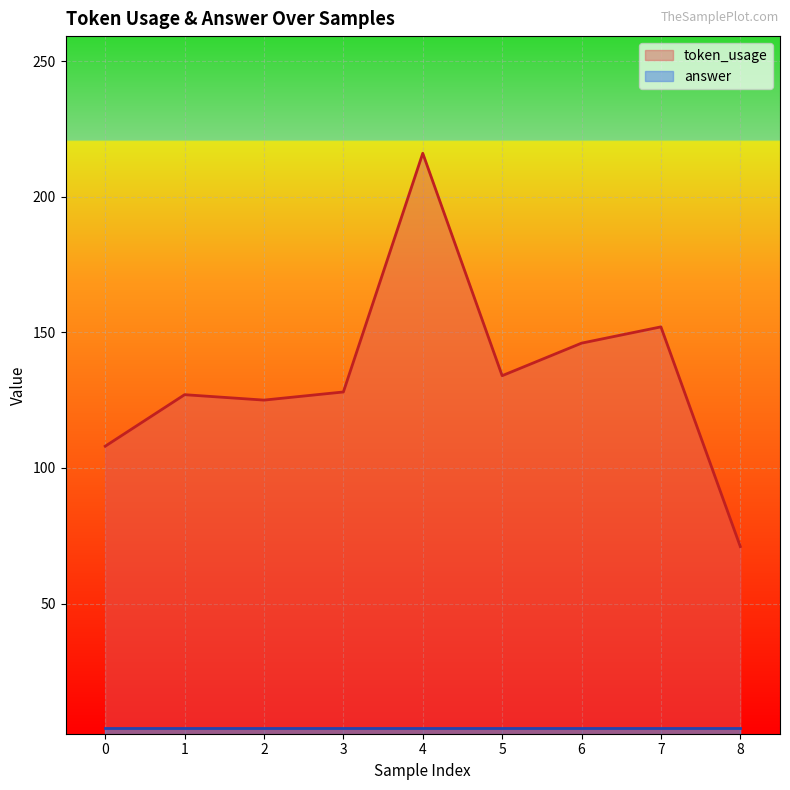

How many lines are shown in the chart?

2